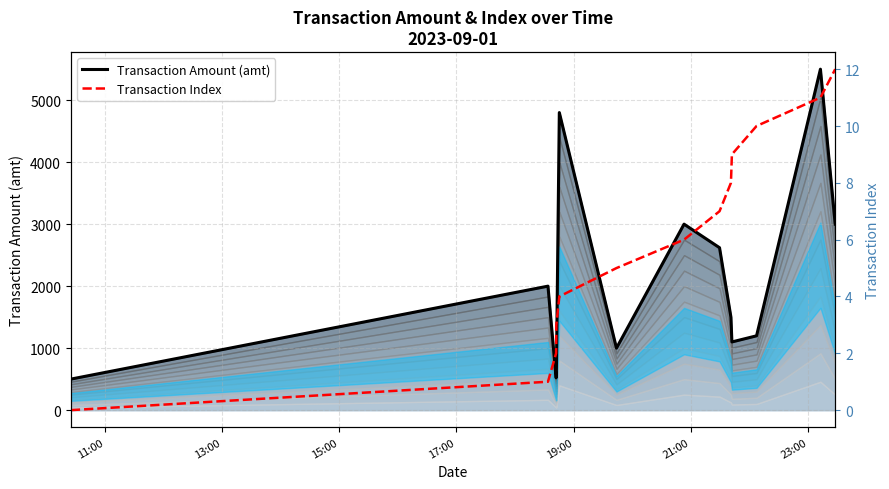

What is the maximum value shown in the chart?

5500.0